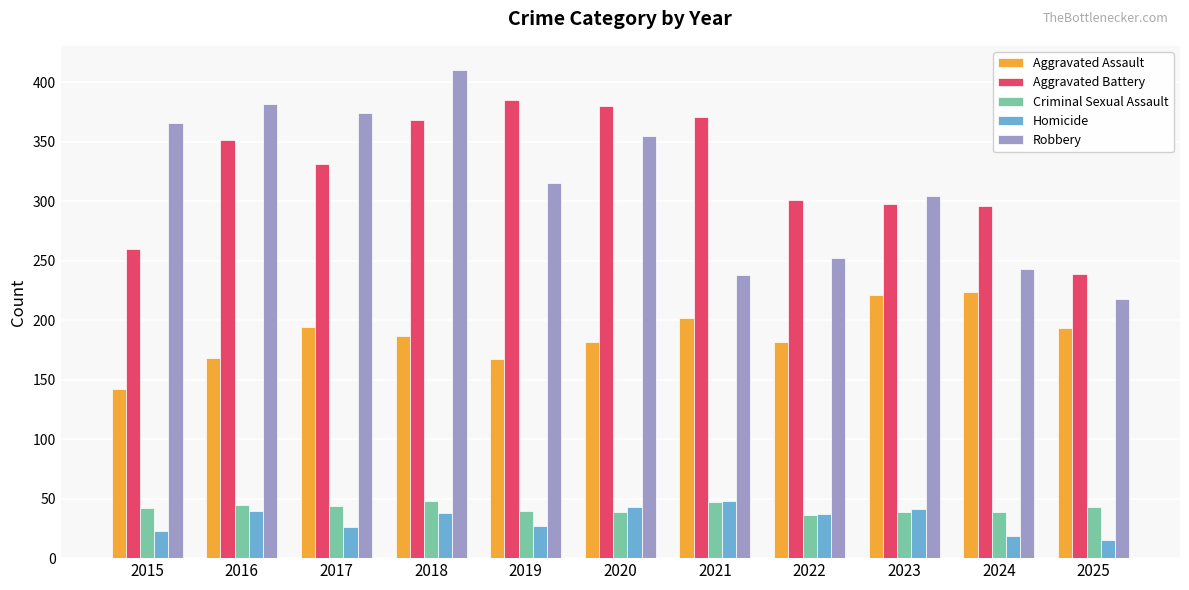

What is the spread (max minus min) of values at 2022?

265